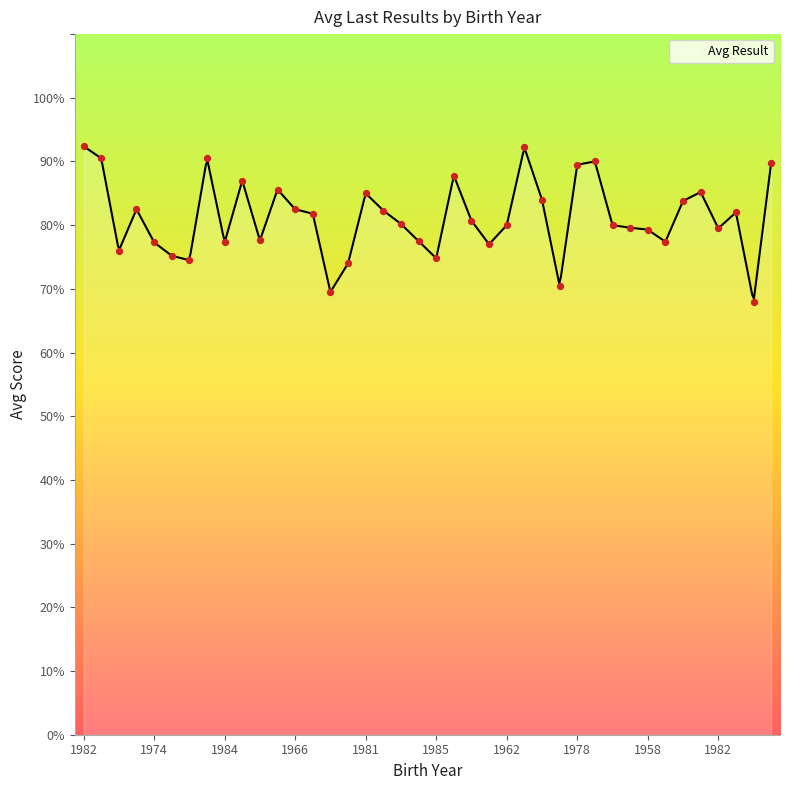

Between 1983 and 1965, which is larger?

1983